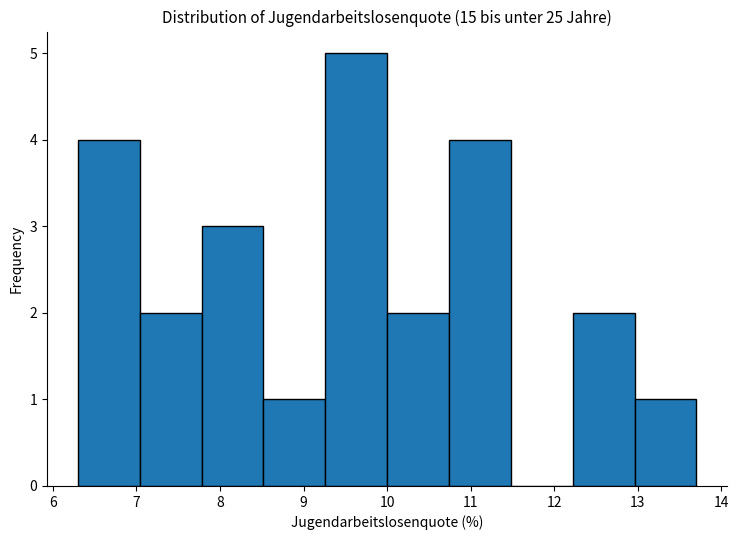

Reading left to right, transcribe this chart: for each bar, give the range it covers on the x-axis and its height. Neither the bar edges nor the heights are printed on the chart, so give them approximately, as read against the axes.

6.30 to 7.04: 4
7.04 to 7.78: 2
7.78 to 8.52: 3
8.52 to 9.26: 1
9.26 to 10.00: 5
10.00 to 10.74: 2
10.74 to 11.48: 4
11.48 to 12.22: 0
12.22 to 12.96: 2
12.96 to 13.70: 1